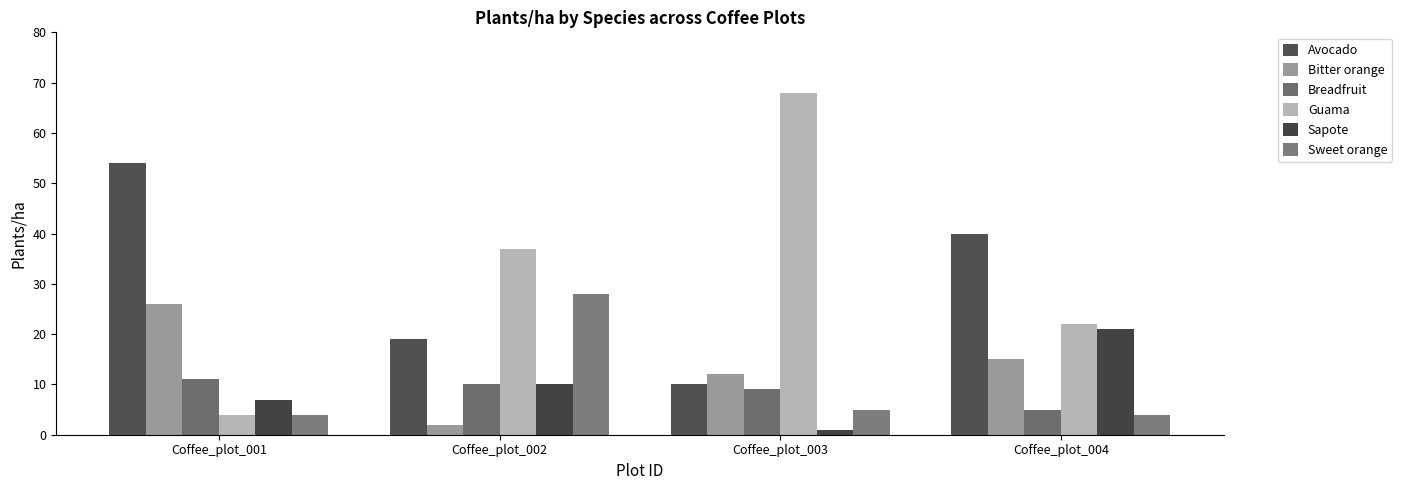

How many categories are shown in the chart?

4